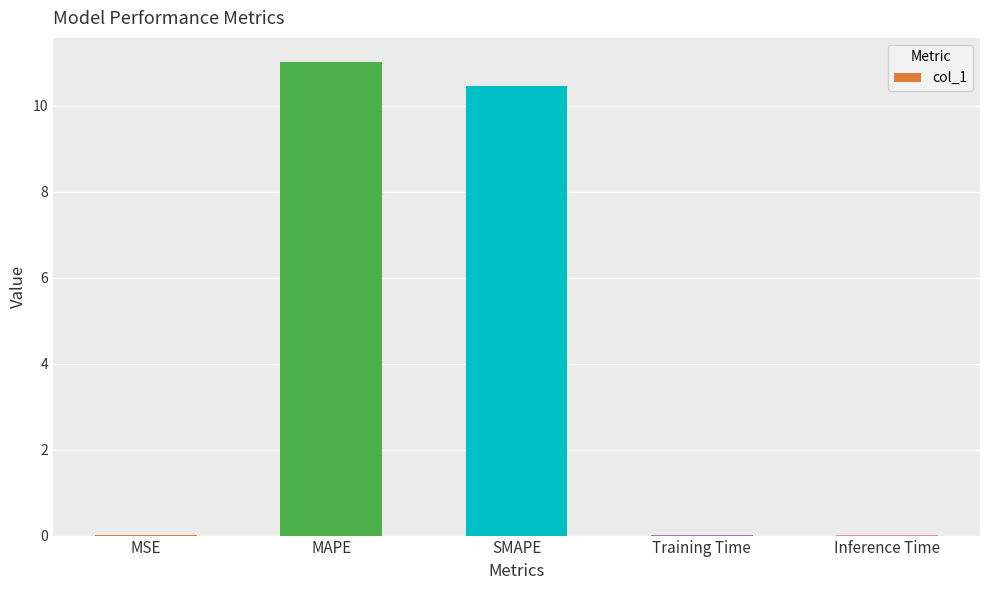

The value at MAPE is 11.0. True or false?

True